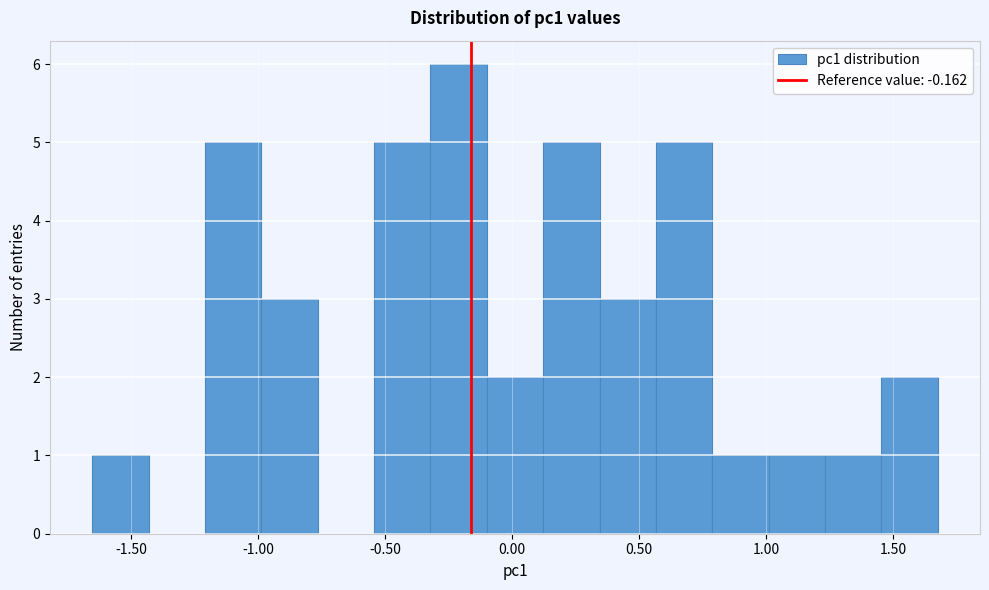

Reading left to right, transcribe this chart: for each bar, give the range it covers on the x-axis and its height. Neither the bar edges nor the heights are printed on the chart, so give them approximately, as read against the axes.

-1.65 to -1.45: 1
-1.45 to -1.20: 0
-1.20 to -1.00: 5
-1.00 to -0.75: 3
-0.75 to -0.55: 0
-0.55 to -0.30: 5
-0.30 to -0.10: 6
-0.10 to 0.10: 2
0.10 to 0.35: 5
0.35 to 0.55: 3
0.55 to 0.80: 5
0.80 to 1.00: 1
1.00 to 1.25: 1
1.25 to 1.45: 1
1.45 to 1.65: 2